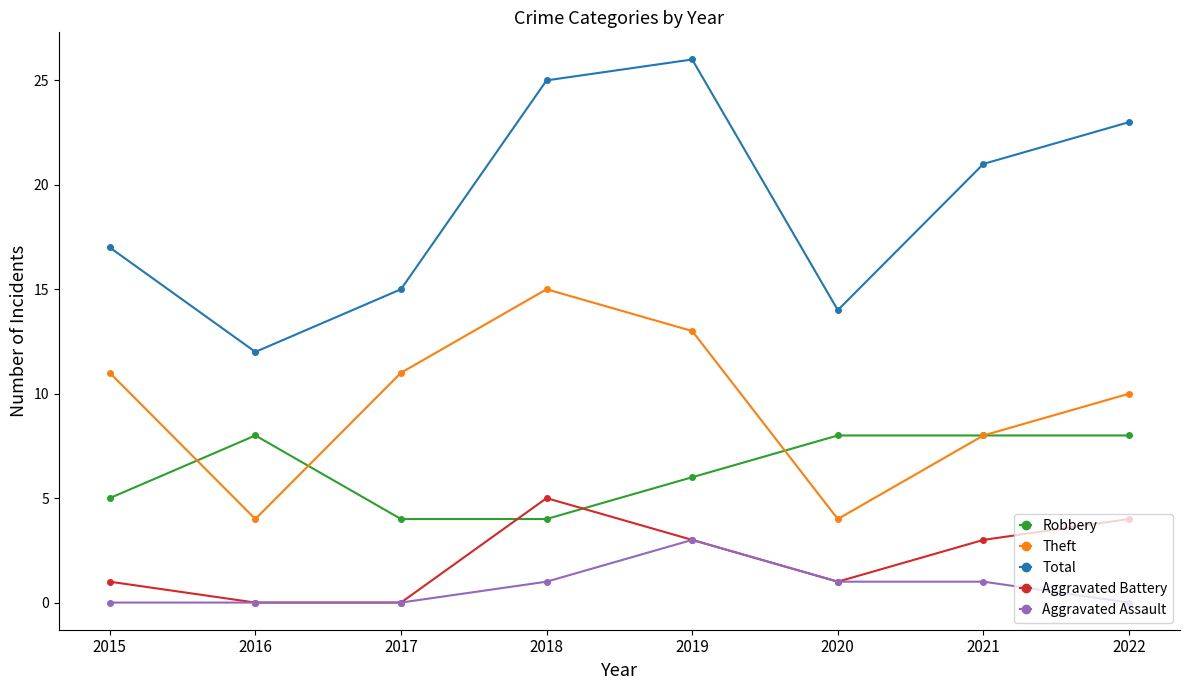

Does the chart have visible grid lines?

No